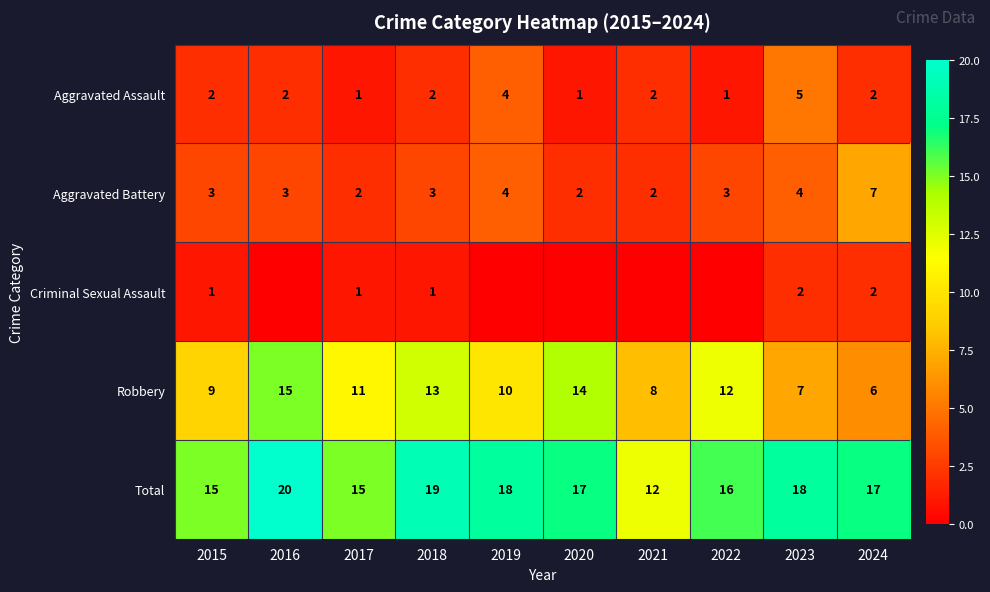

What is the maximum value for Aggravated Assault?

5